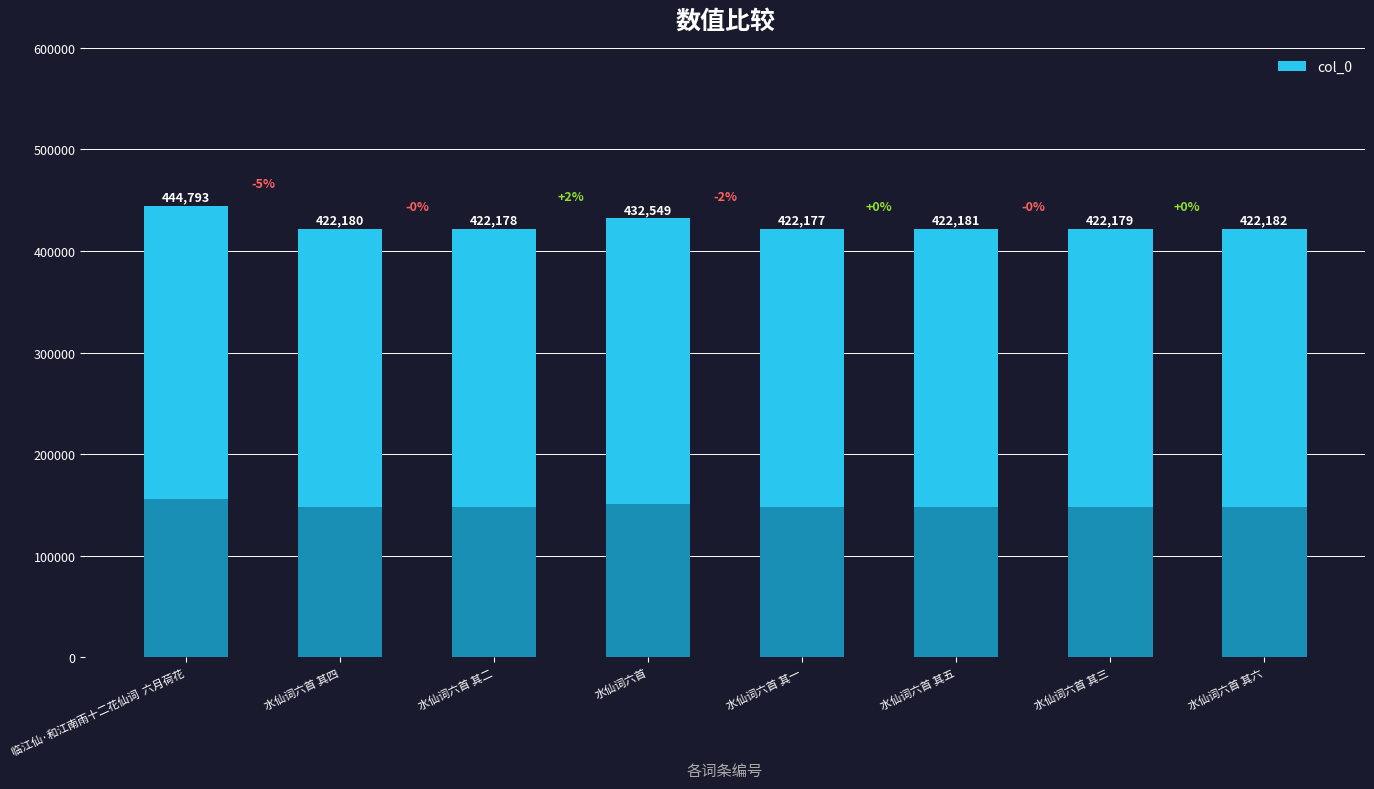

Reading left to right, list all the values displayed in this chart.

临江仙·和江南雨十二花仙词  六月荷花=444793	水仙词六首 其四=422180	水仙词六首 其二=422178	水仙词六首=432549	水仙词六首 其一=422177	水仙词六首 其五=422181	水仙词六首 其三=422179	水仙词六首 其六=422182